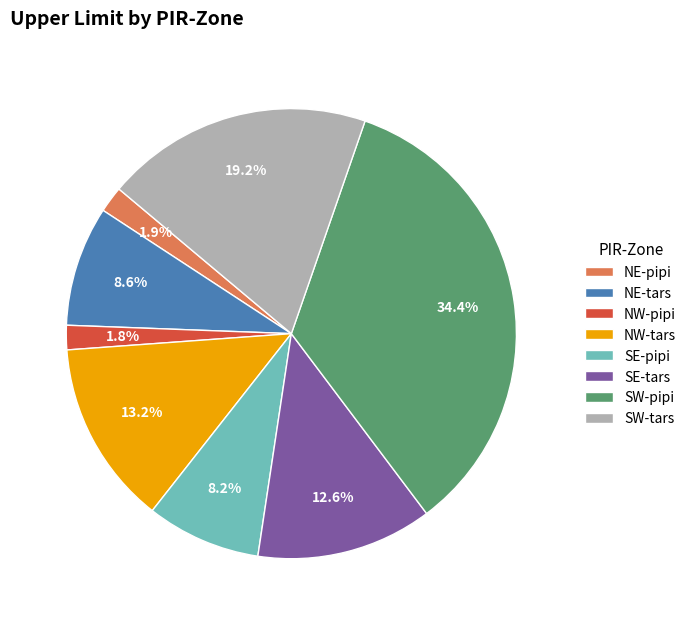

Which slice is the largest?

SW-pipi